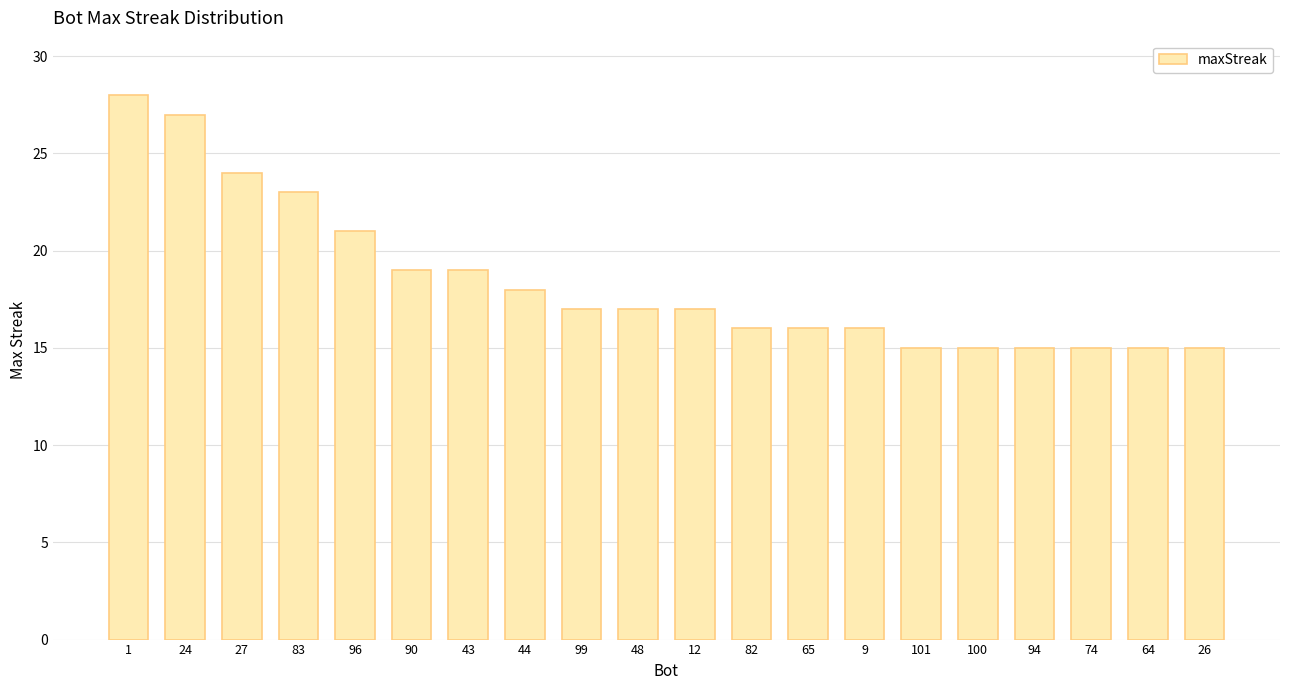

True or false: the data shows 26 at 74.

False